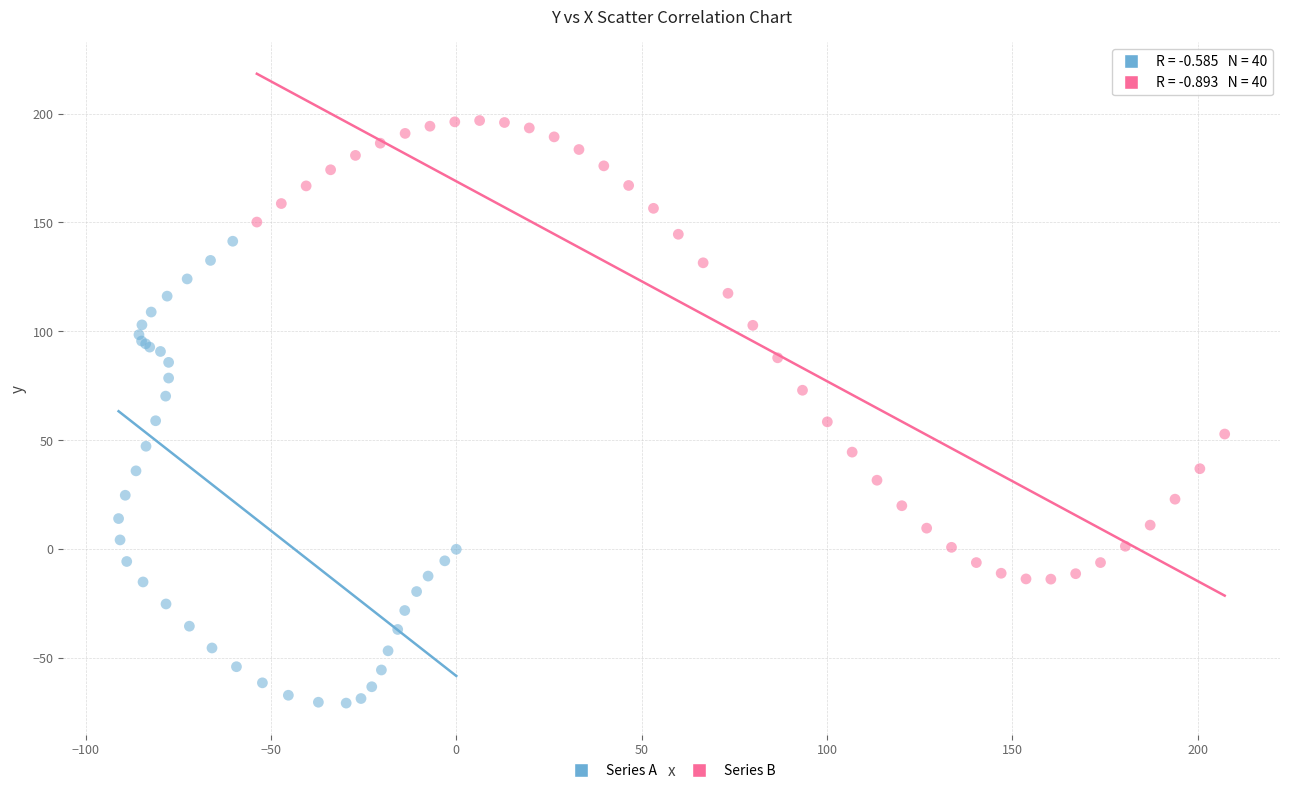

Which series contains the highest Y value?

Series B